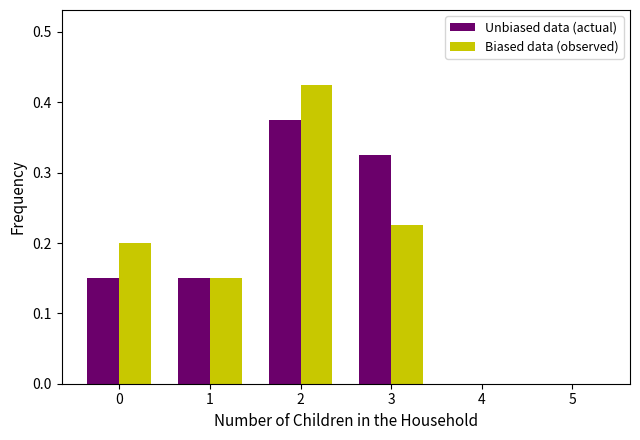

Is the value of Unbiased data (actual) at 4 greater than the value of Biased data (observed) at 2?

No